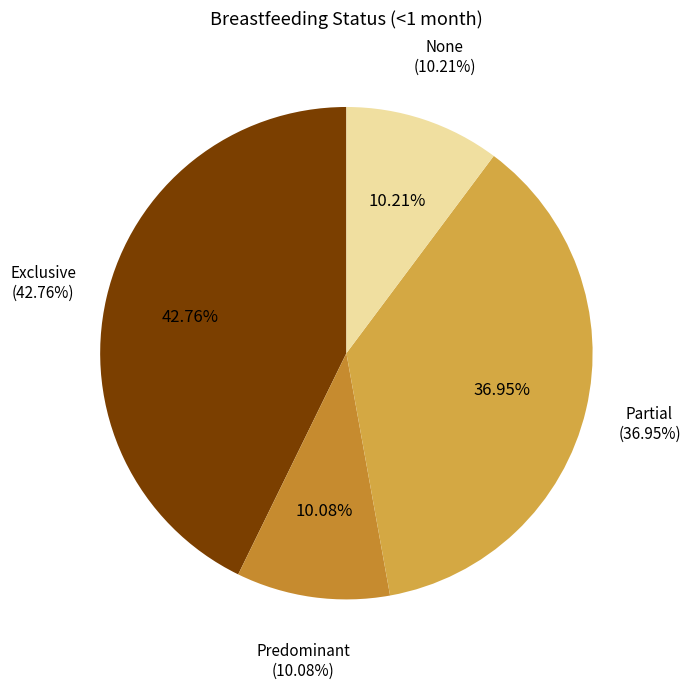

Is there a majority slice in this chart?

No